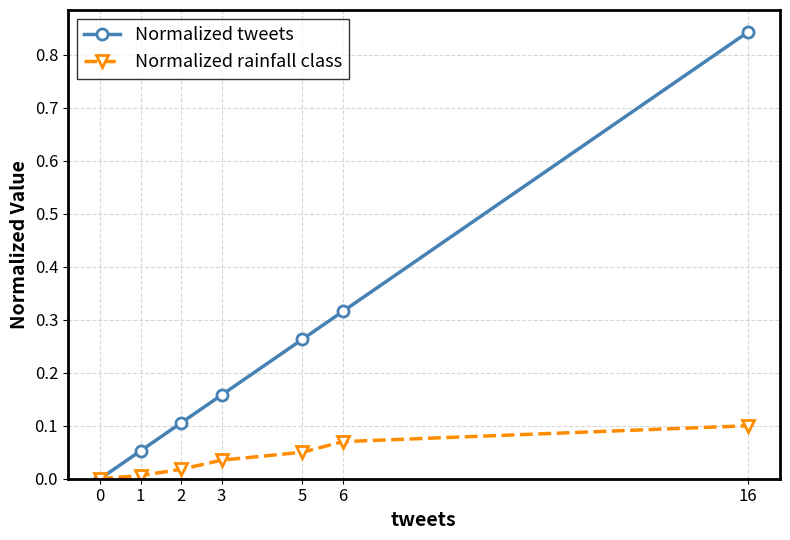

Which label corresponds to the largest value in the chart?

16